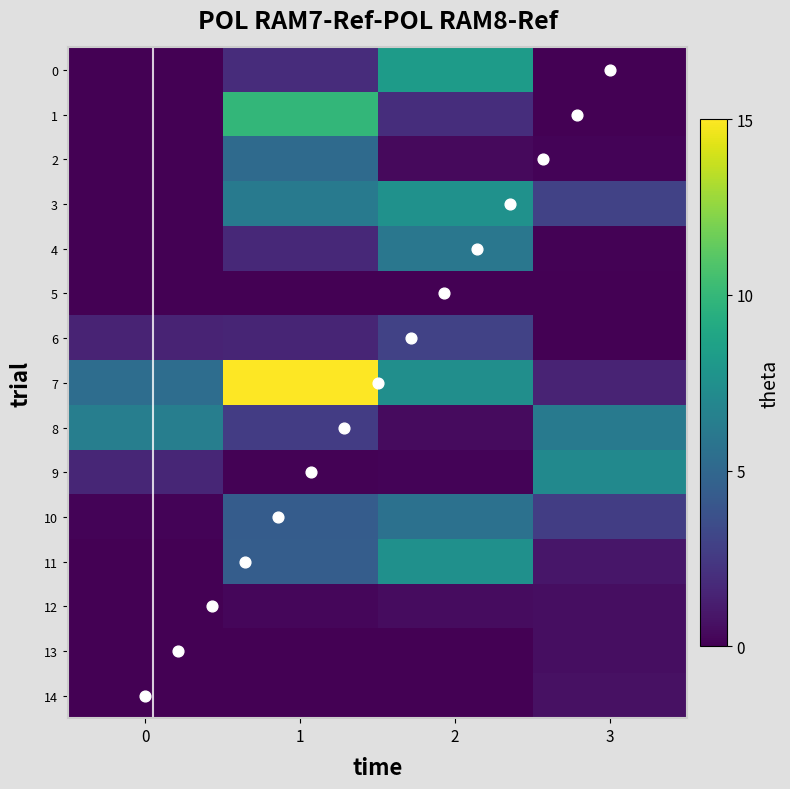

At which category is the sum across all series the highest?

1